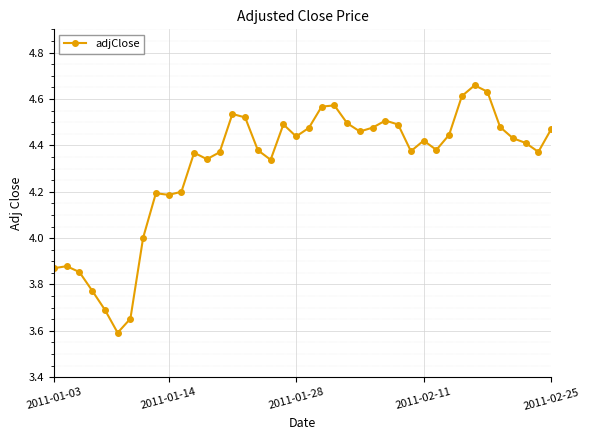

What is the minimum value shown in the chart?

3.6